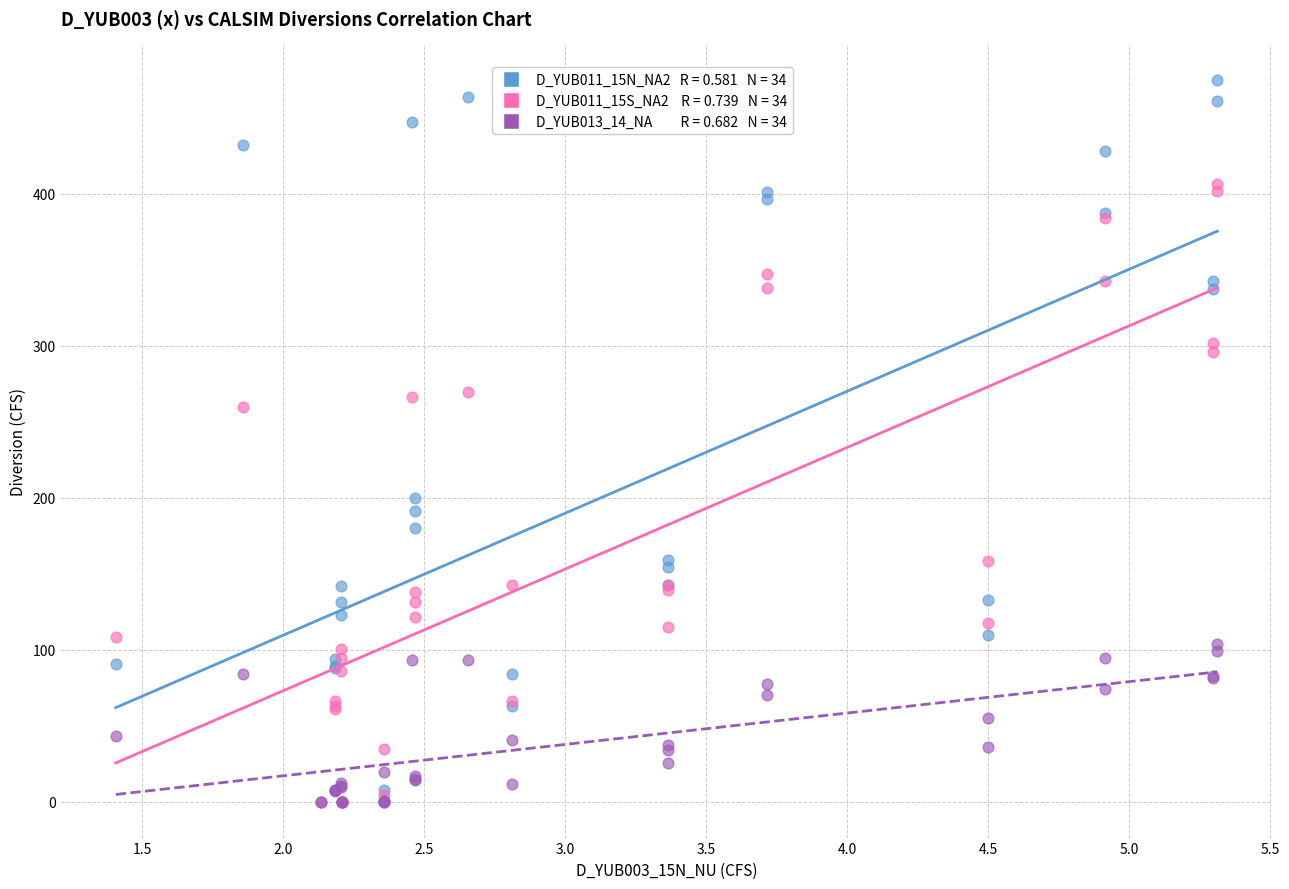

Across all series, what Y value is closest to 237?

259.8